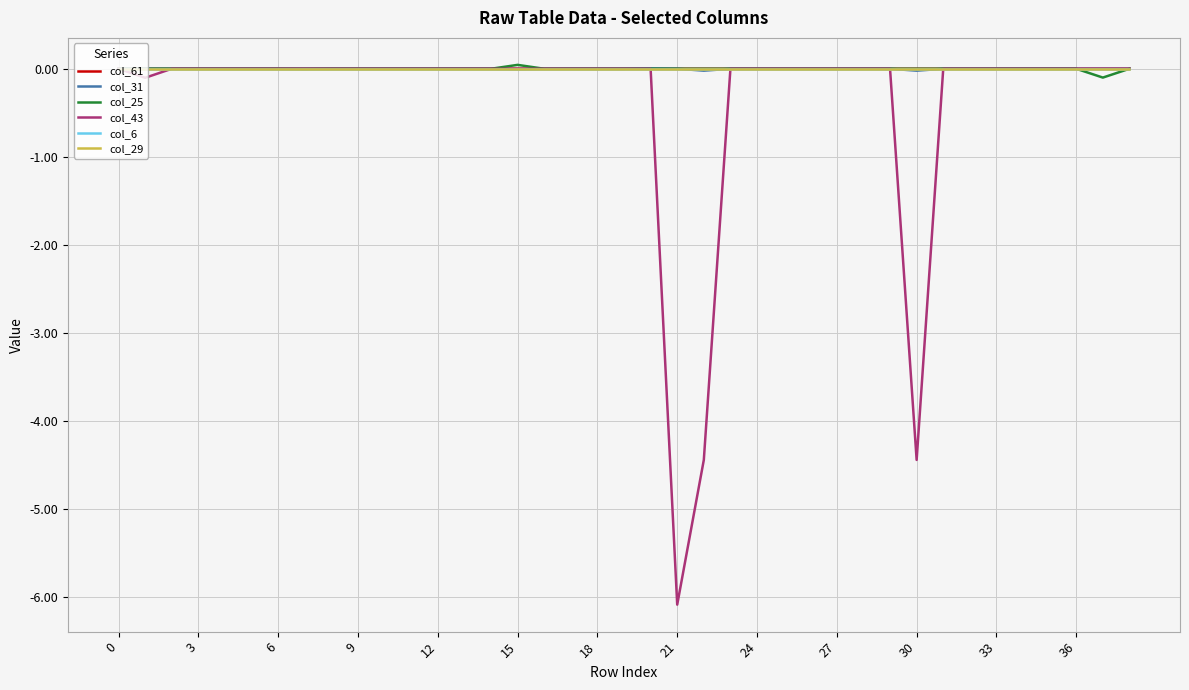

What is the lowest value of the col_43 series?

-6.1